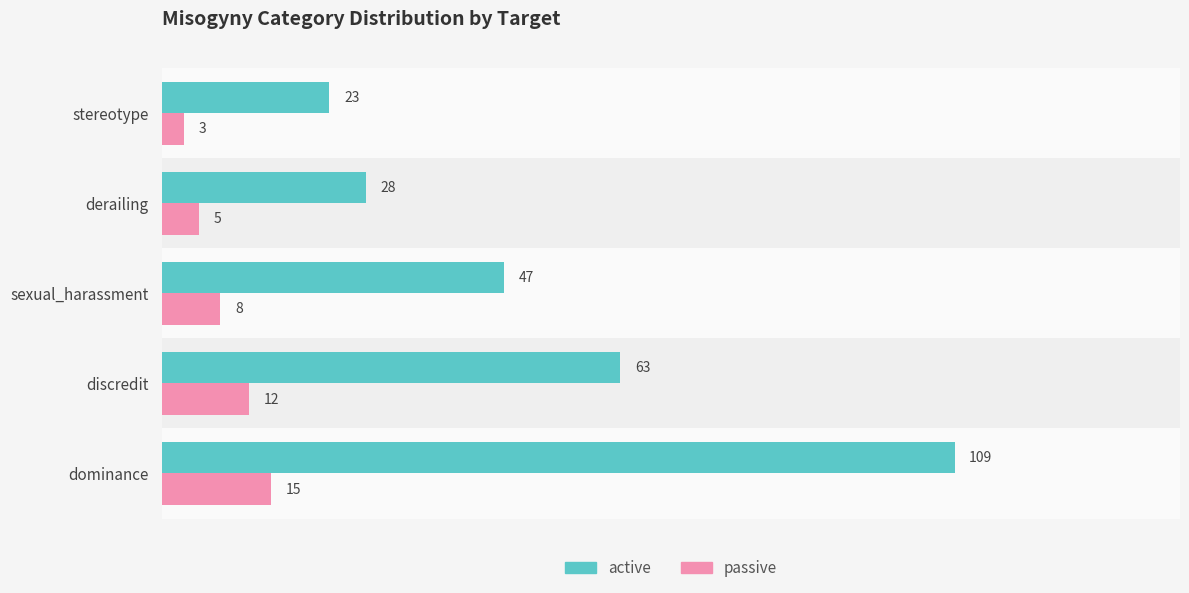

Which category has the lowest value across all series?

stereotype